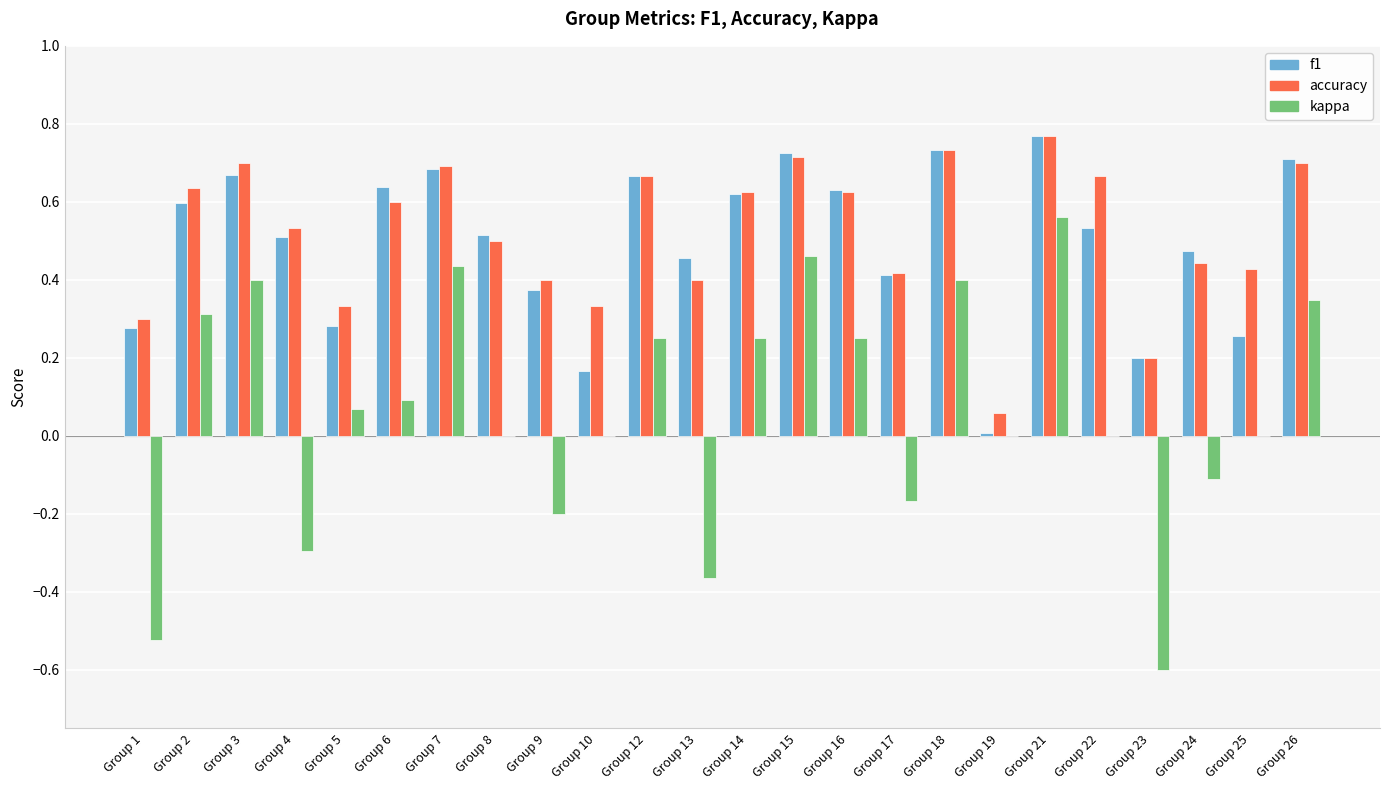

True or false: kappa has a value of -0.1 at Group 4.

False